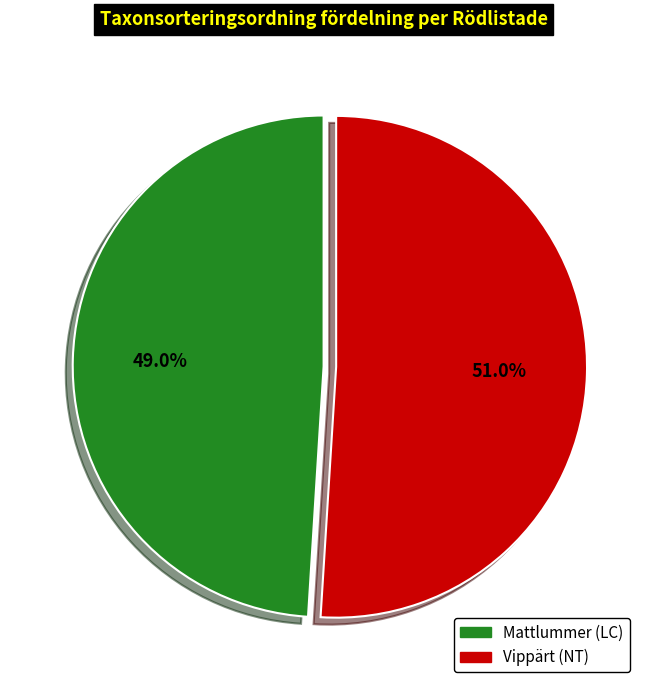

What is the ratio of the value at Mattlummer (LC) to the value at Vippärt (NT)?

1.0